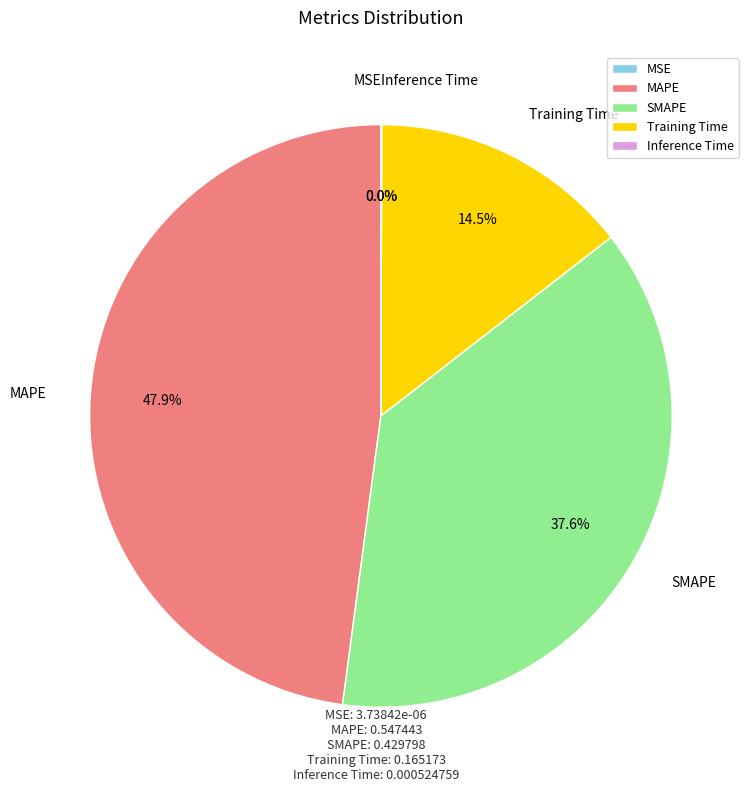

Which category has the biggest portion of the pie?

MAPE